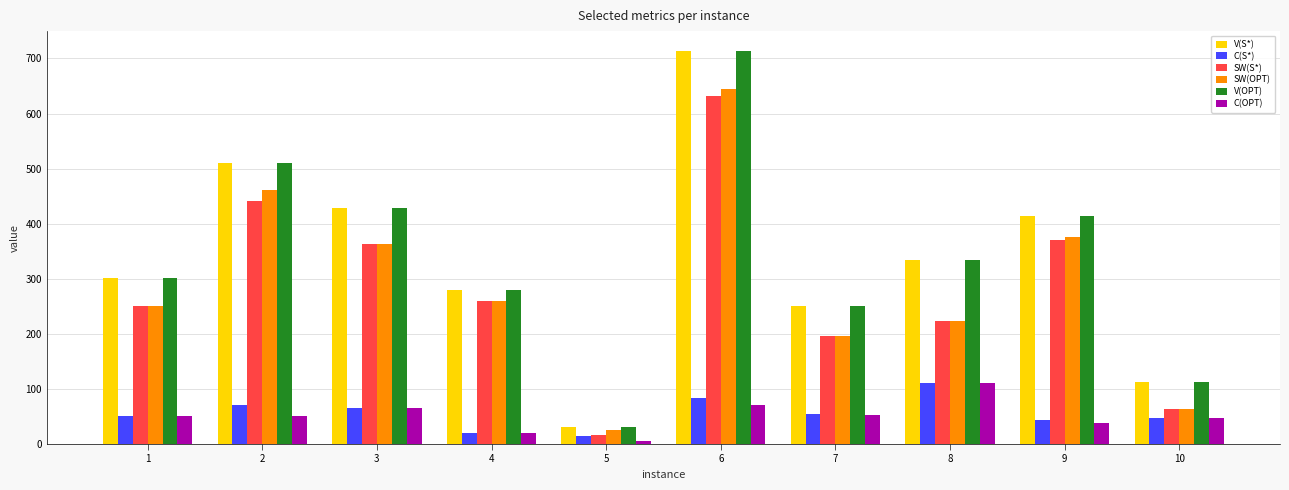

What is the sum of the V(OPT) values at 3 and 8?

763